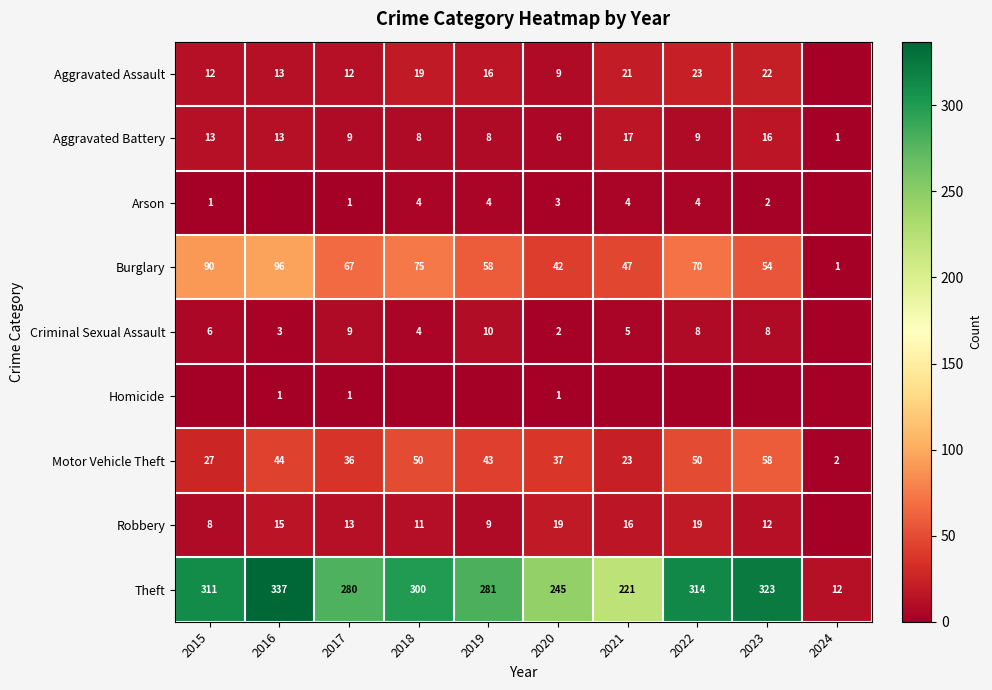

Read the Burglary value at 2020, to the nearest 5.

40